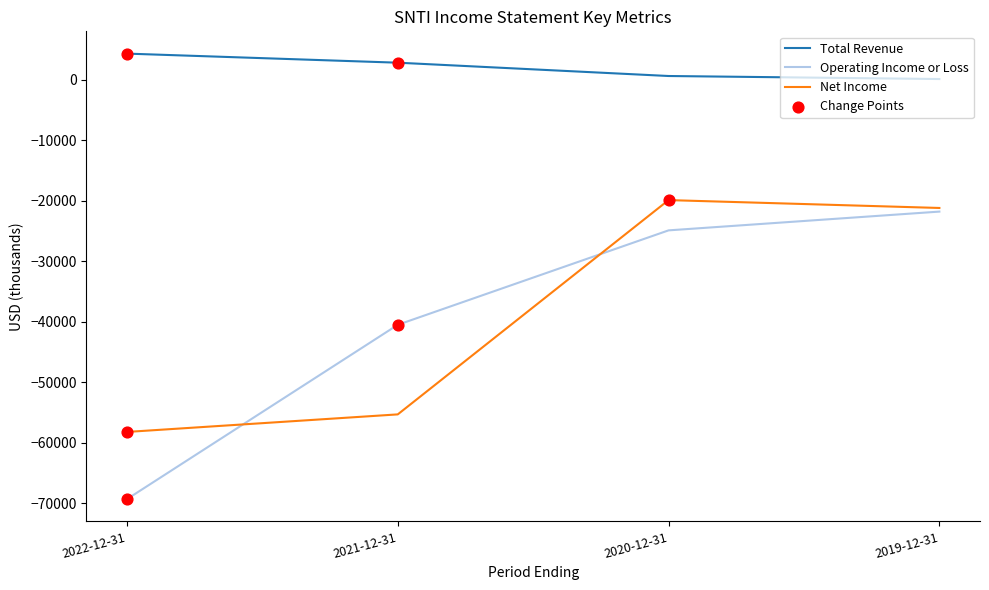

Between 2022-12-31 and 2021-12-31, which series saw the biggest shift?

Operating Income or Loss